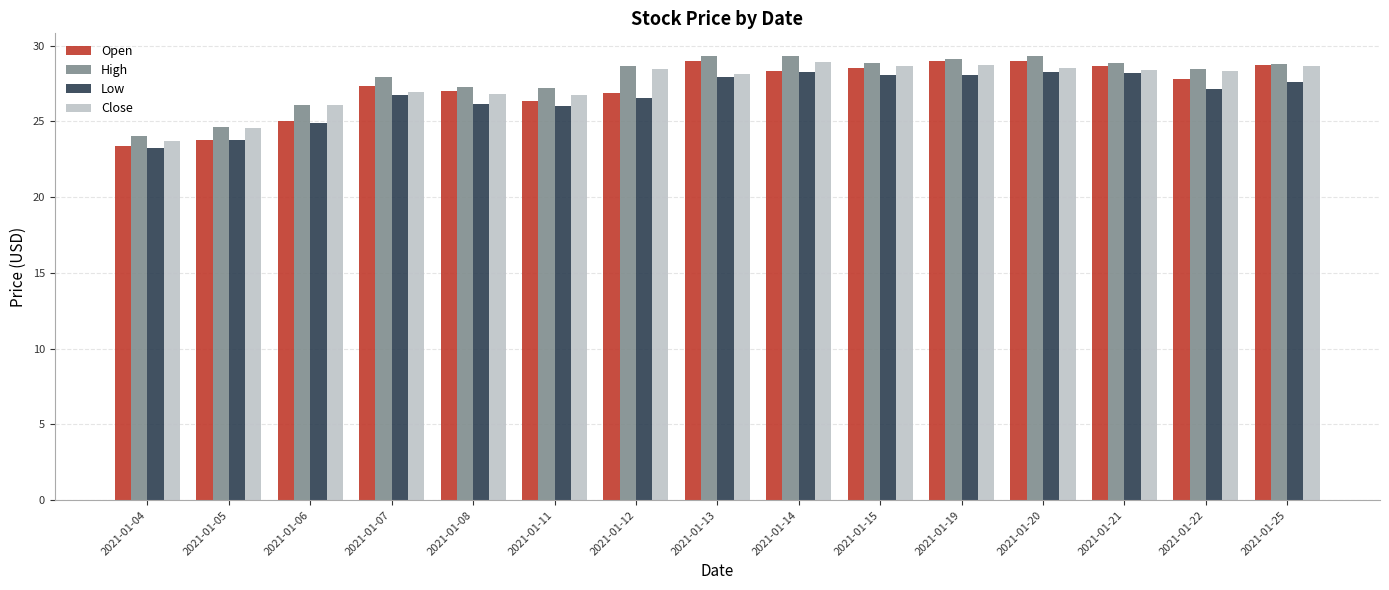

At which label is Low closest to 25?

2021-01-06